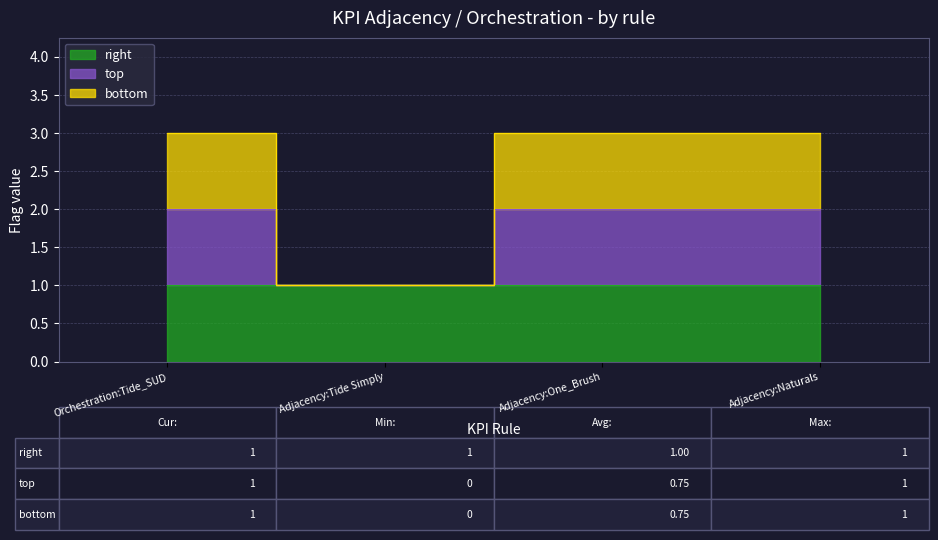

Which series has the largest range (max minus min)?

bottom